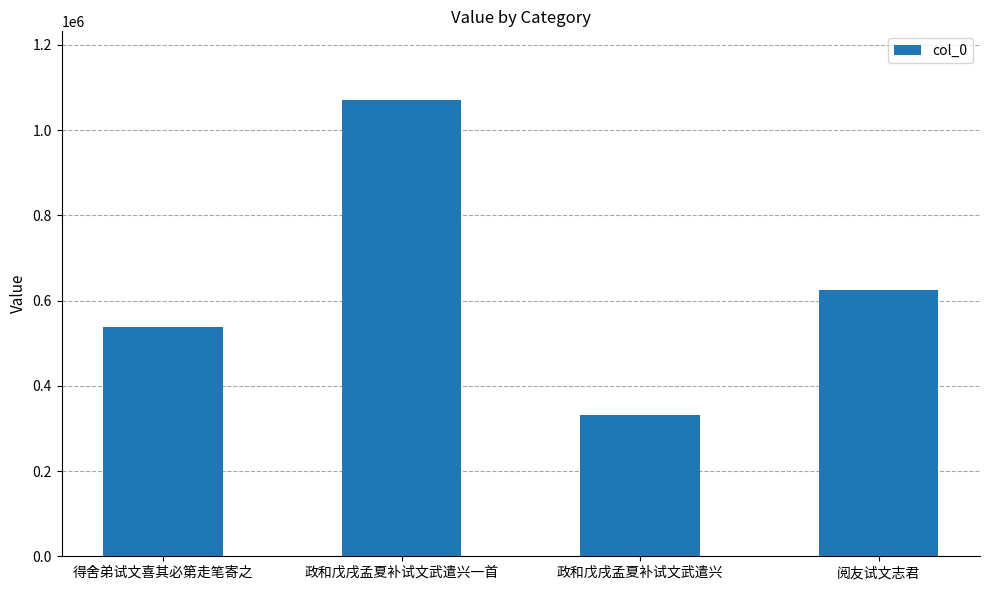

Reading right to left, extract all data points from this chart.

阅友试文志君=624323	政和戊戌孟夏补试文武遣兴=330932	政和戊戌孟夏补试文武遣兴一首=1070966	得舍弟试文喜其必第走笔寄之=537696